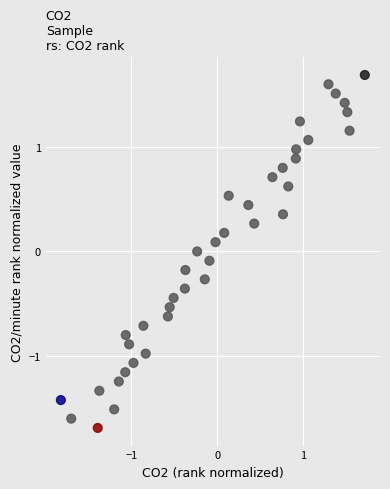

What is the range of X values (max minus min)?

3.5